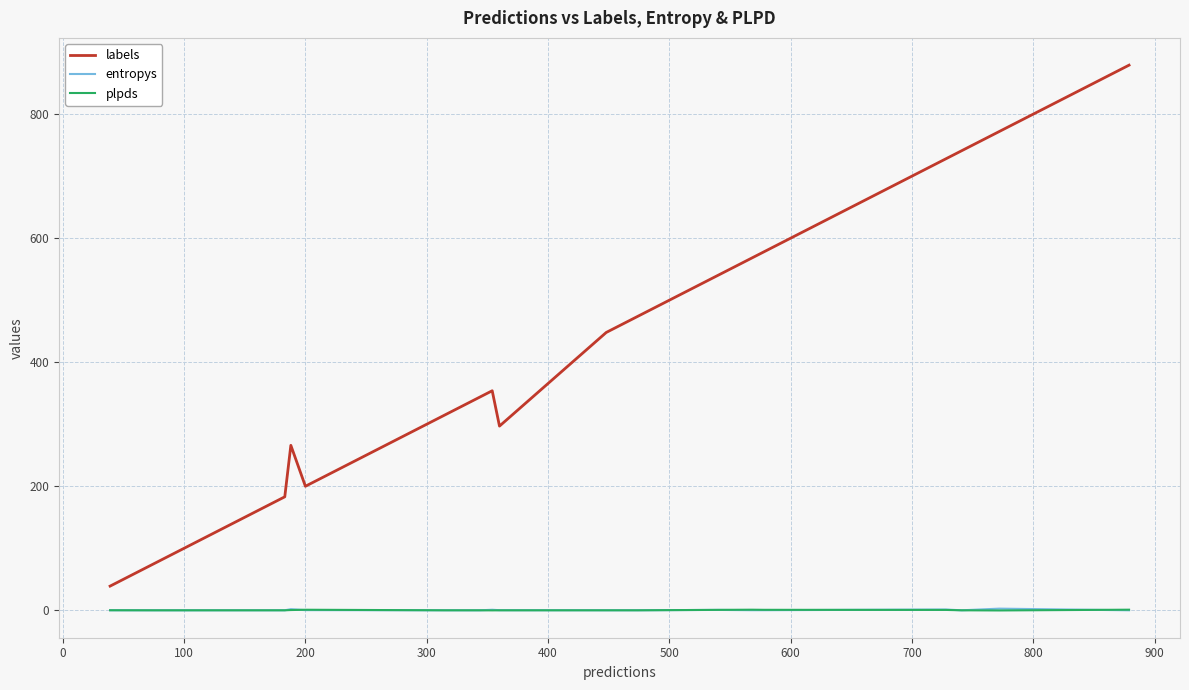

What is the minimum value shown in the chart?

-0.2